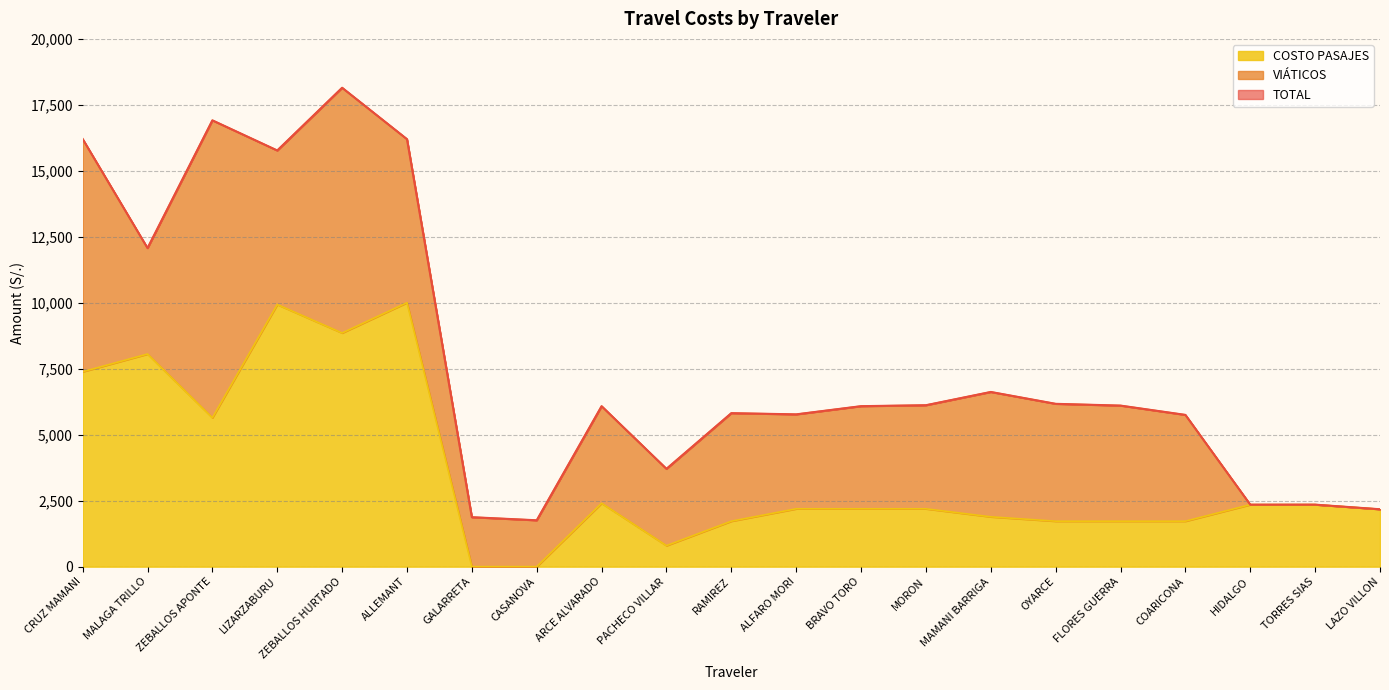

At which label is TOTAL closest to 9952?

MALAGA TRILLO